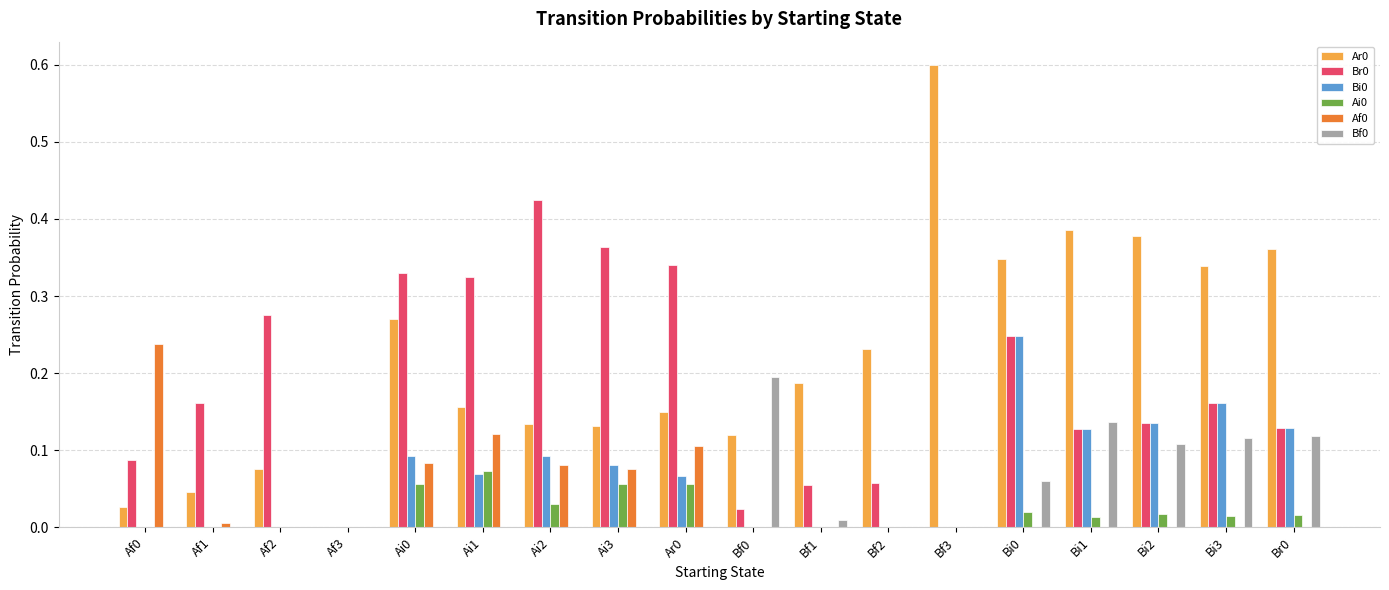

True or false: Br0 has a value of 0.2 at Af3.

False